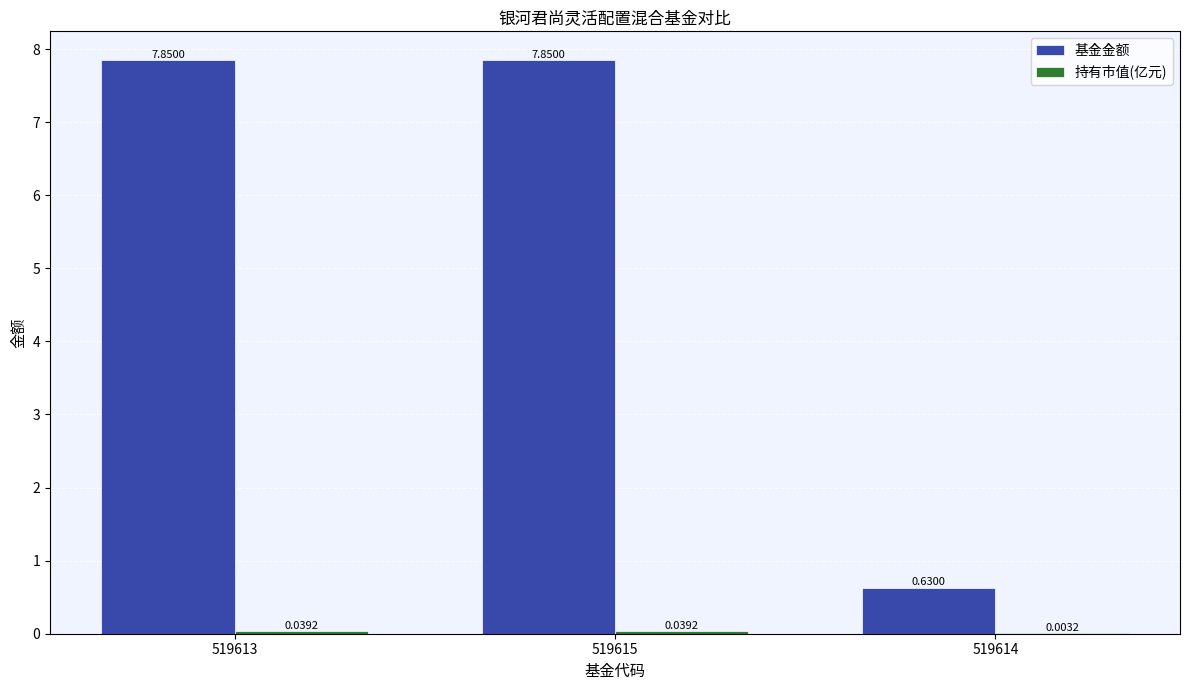

How many groups of bars are there?

3